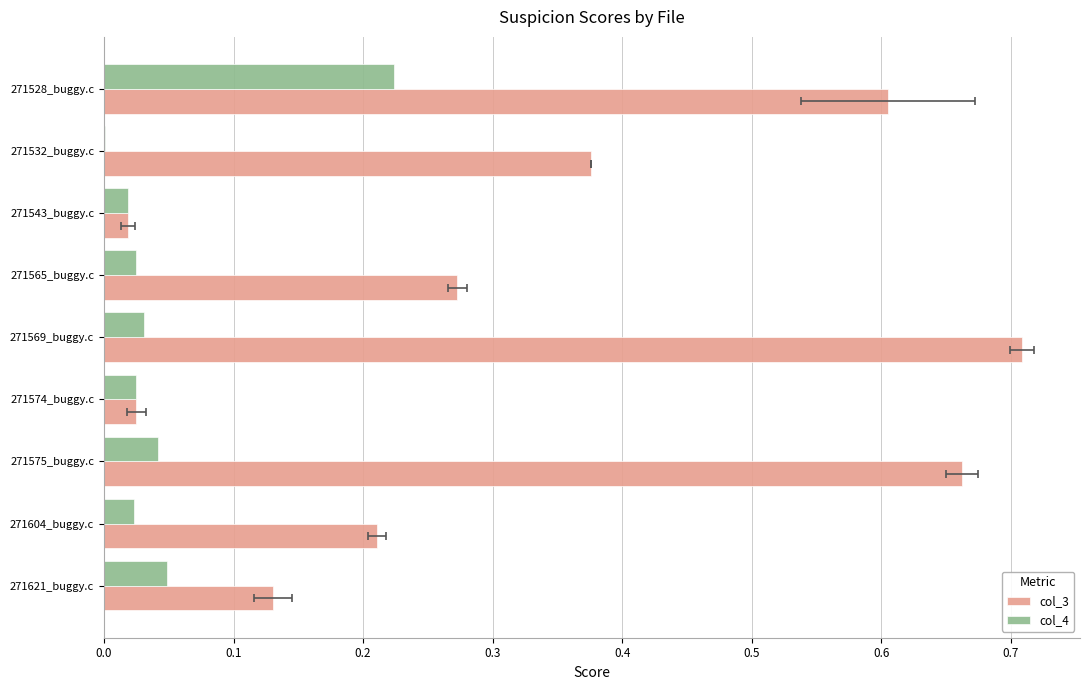

Reading right to left, list all the values displayed in this chart.

col_3: 0.1	0.2	0.7	0.0	0.7	0.3	0.0	0.4	0.6
col_4: 0.0	0.0	0.0	0.0	0.0	0.0	0.0	0.0	0.2